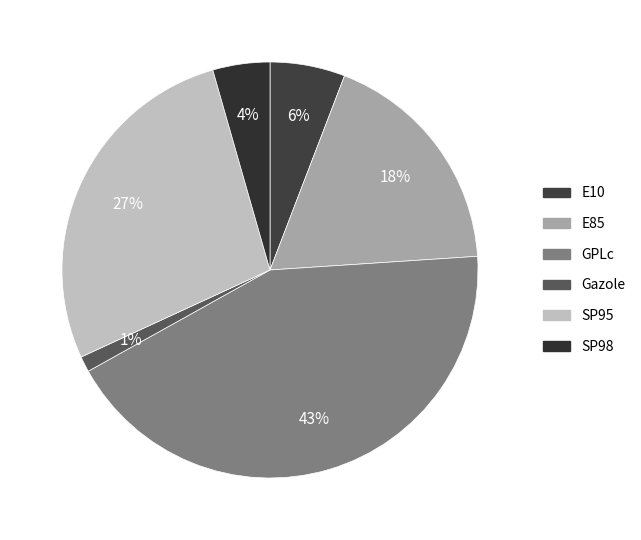

Rank the categories by value from lowest to highest.

Gazole, SP98, E10, E85, SP95, GPLc